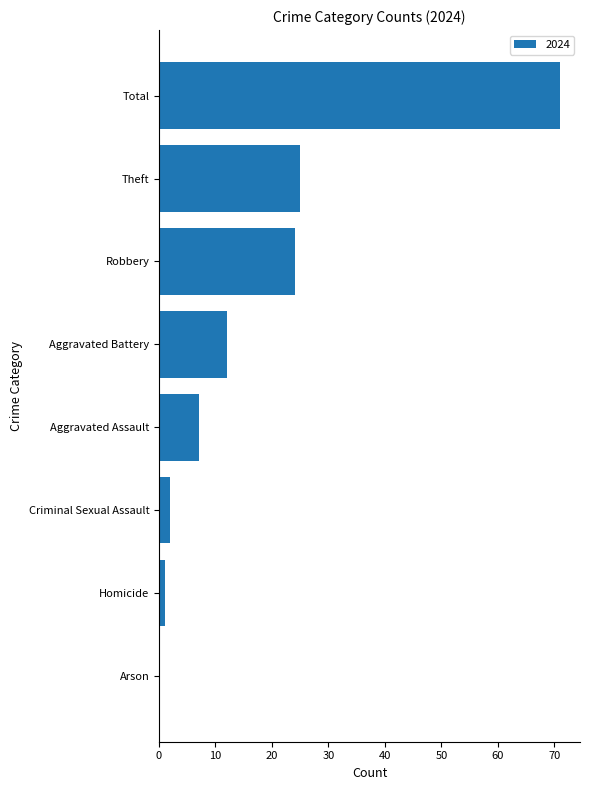

True or false: the data shows 13 at Robbery.

False